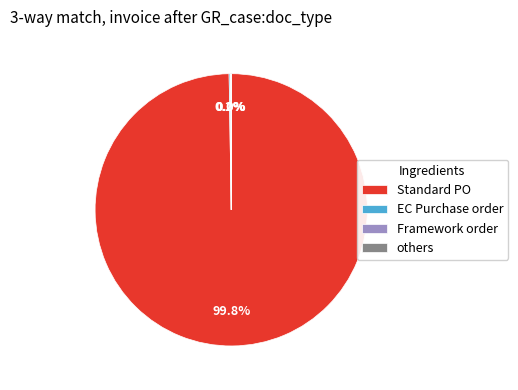

Does any single category account for the majority?

Yes